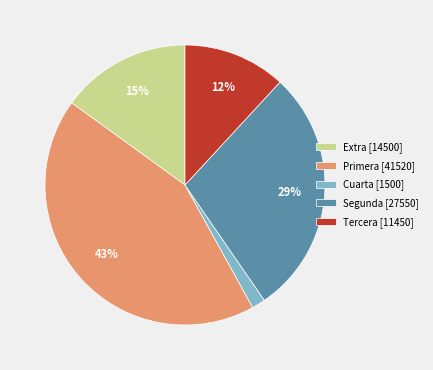

Do Tercera [11450] and Cuarta [1500] together represent more than half of the pie?

No